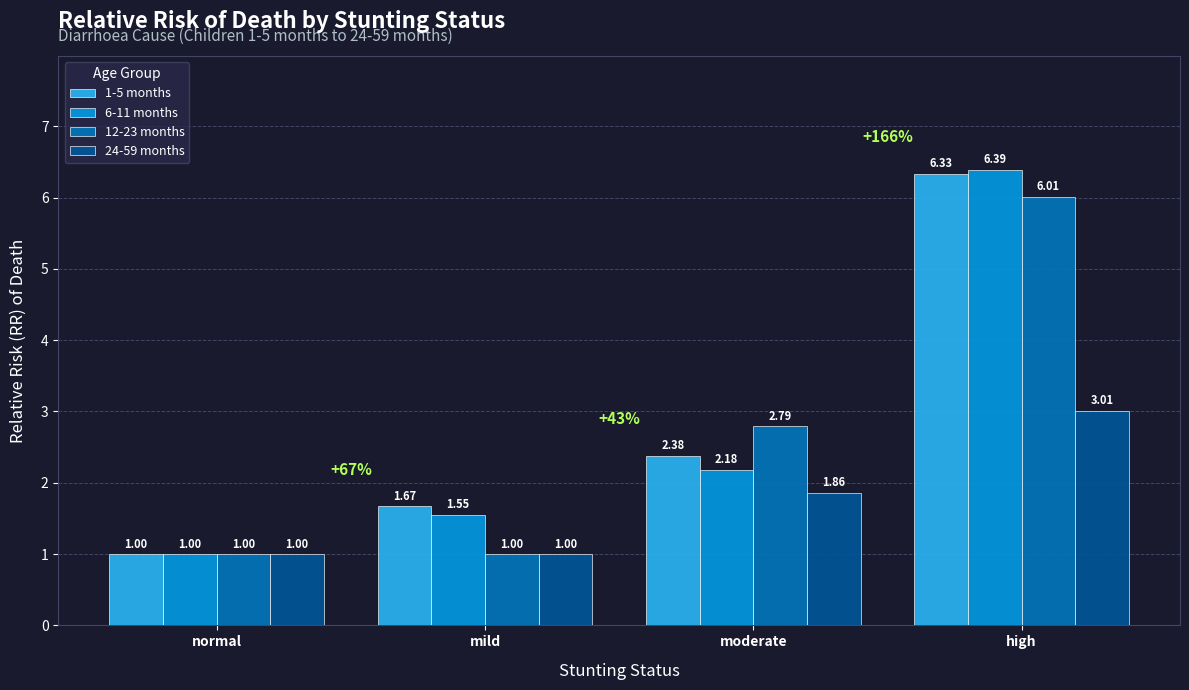

What is the label of the 1st bar from the right?

high